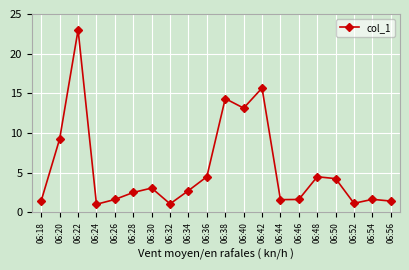

The chart shows a value of 1.4 at 06:56. True or false?

True